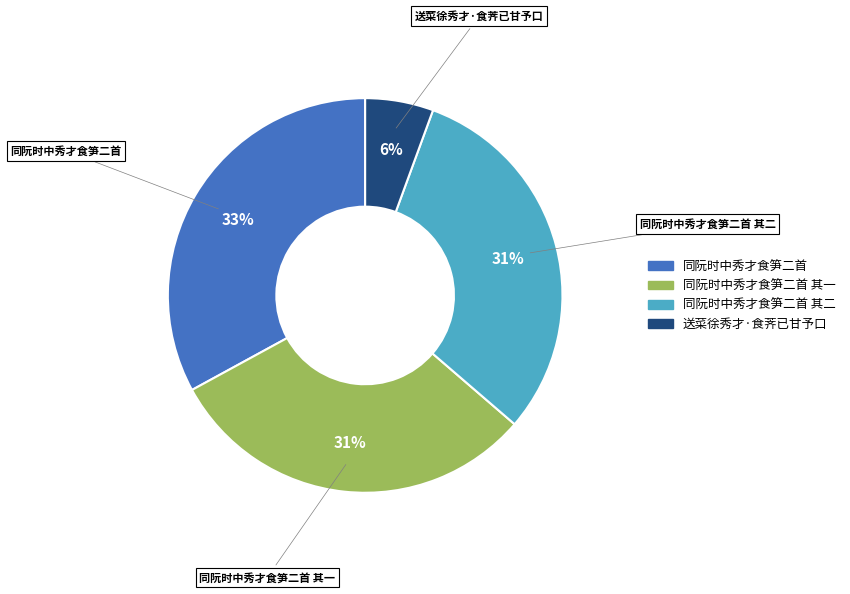

Does any single category account for the majority?

No